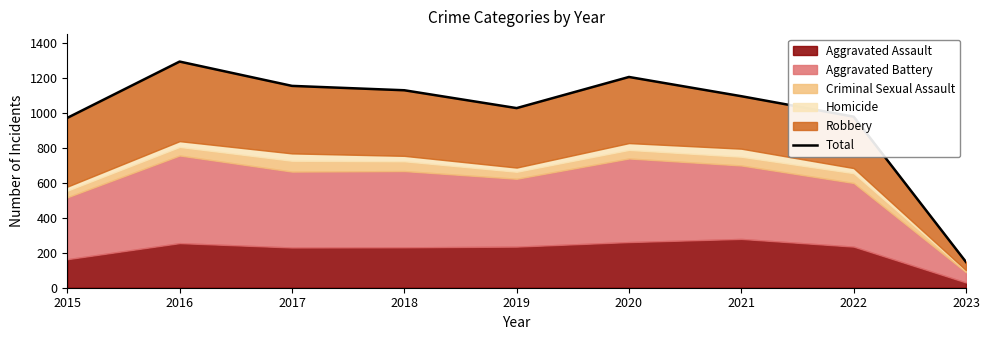

Where is the first local maximum?

2016